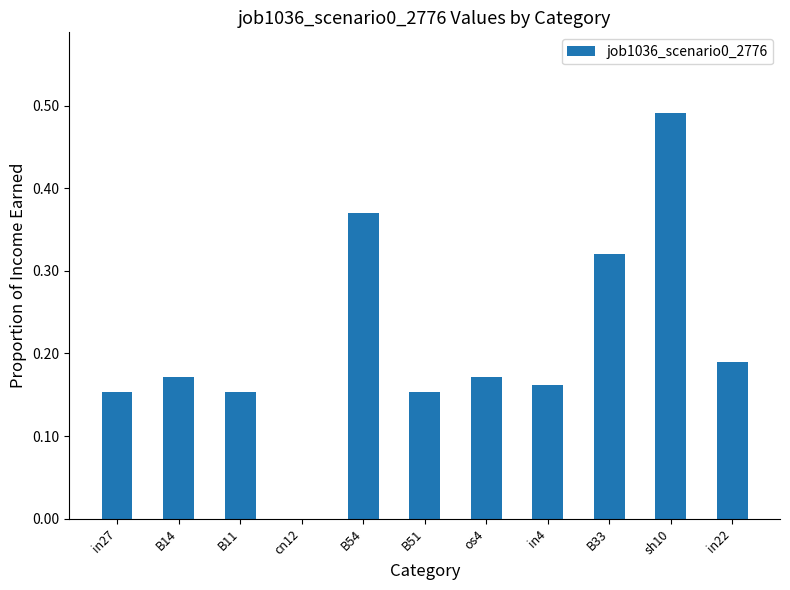

Are the bars grouped side by side (vs. stacked)?

No